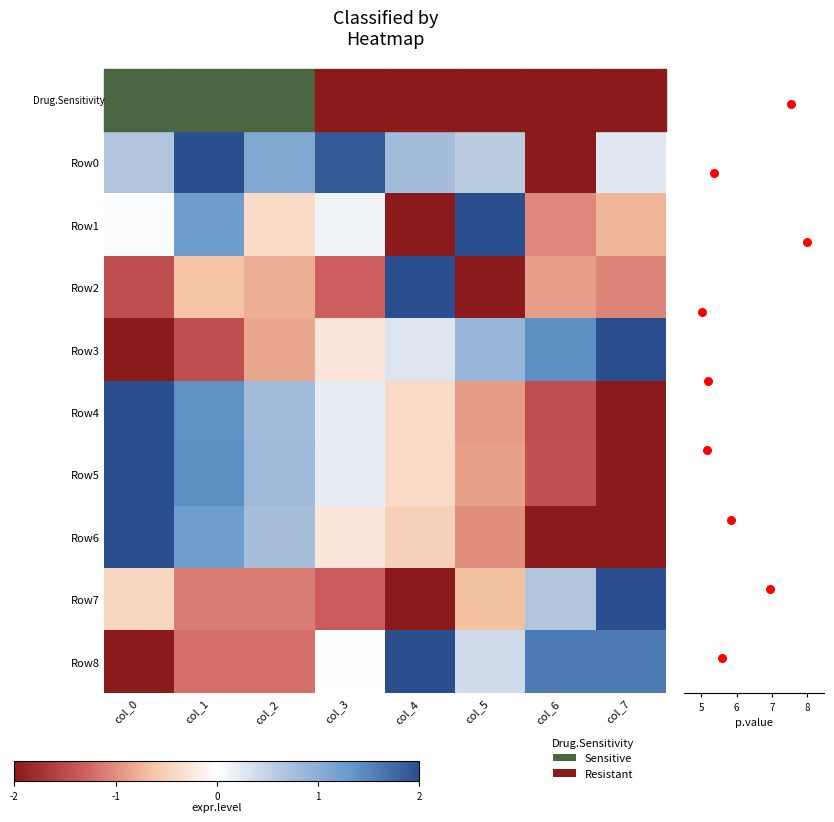

Which series changed the most between col_0 and col_7?

Row3